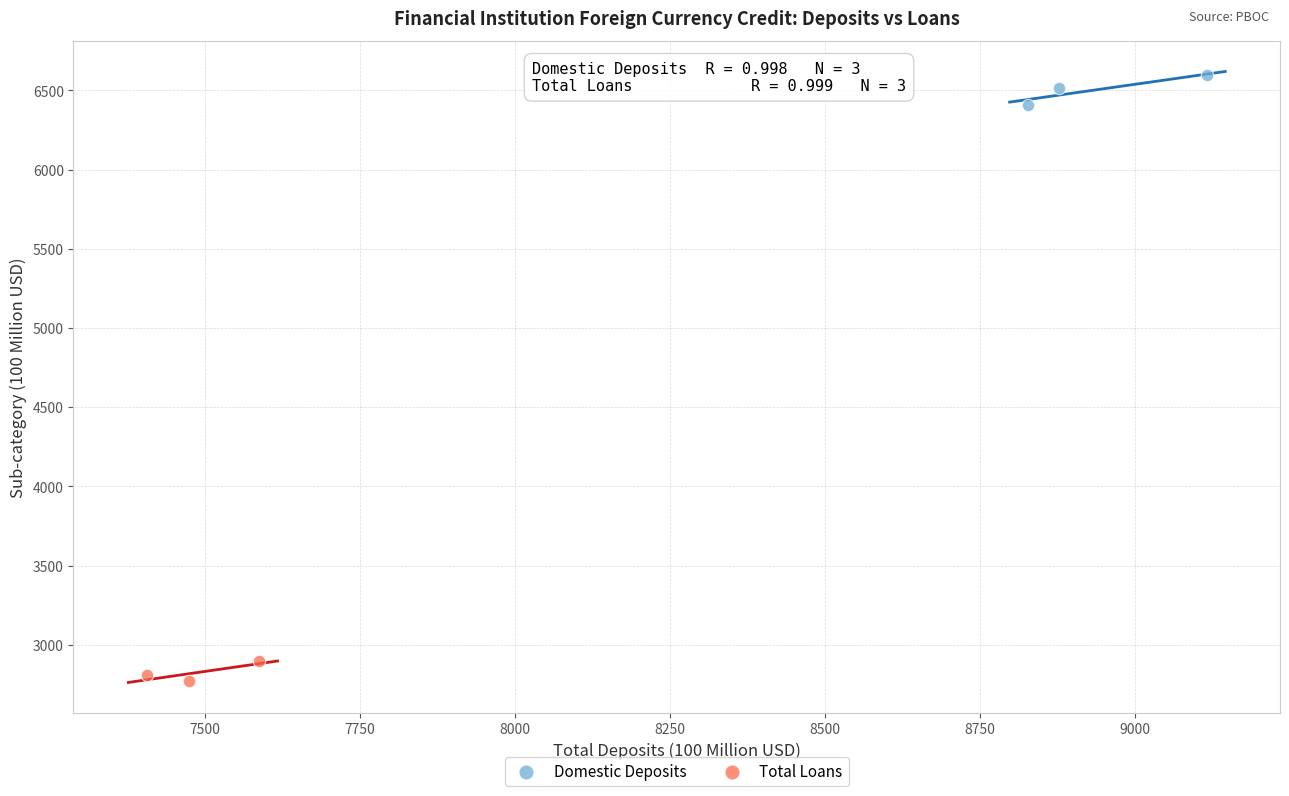

Which series reaches the minimum Y coordinate?

Total Loans